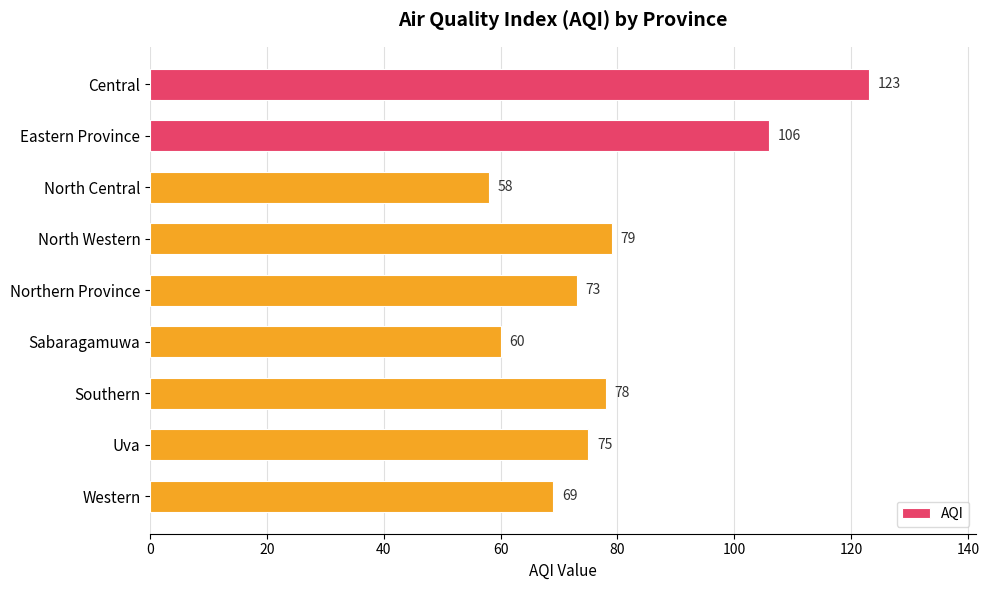

Is it true that the value at Central is 214?

False